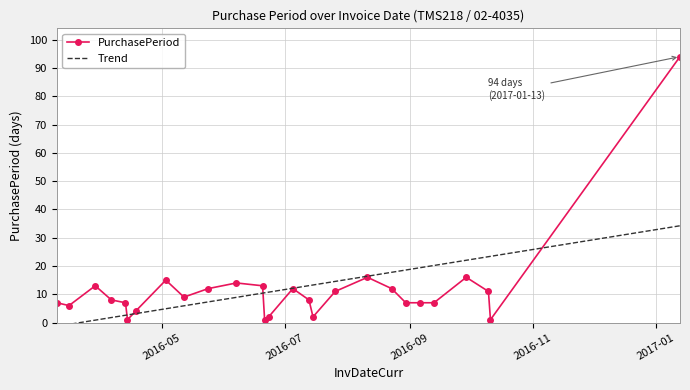

Rank the categories by value from lowest to highest.

2016-04-14, 2016-06-21, 2016-10-11, 2016-06-23, 2016-07-15, 2016-04-18, 2016-03-16, 2016-03-10, 2016-04-13, 2016-08-30, 2016-09-06, 2016-09-13, 2016-04-06, 2016-07-13, 2016-05-12, 2016-07-26, 2016-10-10, 2016-05-24, 2016-07-05, 2016-08-23, 2016-03-29, 2016-06-20, 2016-06-07, 2016-05-03, 2016-08-11, 2016-09-29, 2017-01-13